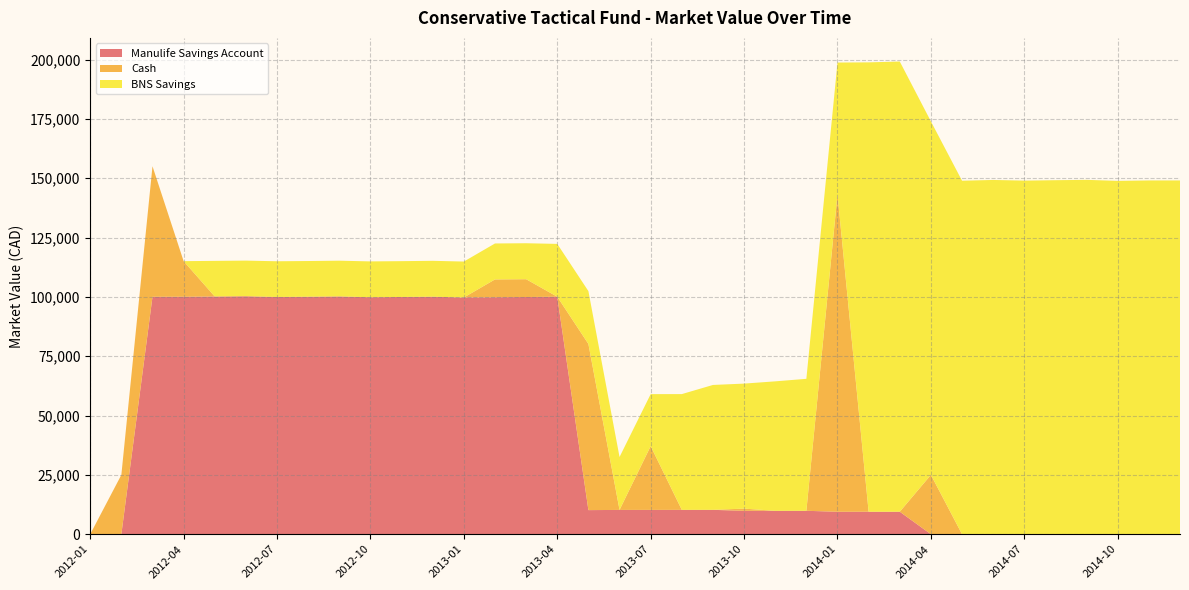

Reading left to right, extract all data points from this chart.

Manulife Savings Account: 2012-01=0	2012-02=0	2012-03=100038	2012-04=100052	2012-05=100156	2012-06=100266	2012-07=99959	2012-08=100063	2012-09=100184	2012-10=99854	2012-11=99960	2012-12=100070	2013-01=99743	2013-02=99849	2013-03=99945	2013-04=100051	2013-05=10153	2013-06=10235	2013-07=10246	2013-08=10256	2013-09=10268	2013-10=9850	2013-11=9861	2013-12=9872	2014-01=9455	2014-02=9465	2014-03=9474	2014-04=0	2014-05=0	2014-06=0	2014-07=0	2014-08=0	2014-09=0	2014-10=0	2014-11=0	2014-12=0
Cash: 2012-01=0	2012-02=25000	2012-03=55000	2012-04=15000	2012-05=0	2012-06=0	2012-07=0	2012-08=0	2012-09=0	2012-10=0	2012-11=0	2012-12=0	2013-01=0	2013-02=7500	2013-03=7500	2013-04=8	2013-05=70008	2013-06=8	2013-07=26860	2013-08=0	2013-09=0	2013-10=937	2013-11=0	2013-12=0	2014-01=133675	2014-02=0	2014-03=0	2014-04=25008	2014-05=8	2014-06=8	2014-07=0	2014-08=0	2014-09=0	2014-10=0	2014-11=0	2014-12=0
BNS Savings: 2012-01=0	2012-02=0	2012-03=0	2012-04=0	2012-05=15011	2012-06=15011	2012-07=15044	2012-08=15044	2012-09=15062	2012-10=15090	2012-11=15090	2012-12=15123	2013-01=15137	2013-02=15152	2013-03=15152	2013-04=22262	2013-05=22262	2013-06=22289	2013-07=21917	2013-08=48778	2013-09=52621	2013-10=52672	2013-11=54547	2013-12=55600	2014-01=55600	2014-02=189342	2014-03=189687	2014-04=148932	2014-05=148932	2014-06=149254	2014-07=148983	2014-08=149161	2014-09=149304	2014-10=148876	2014-11=149054	2014-12=149054